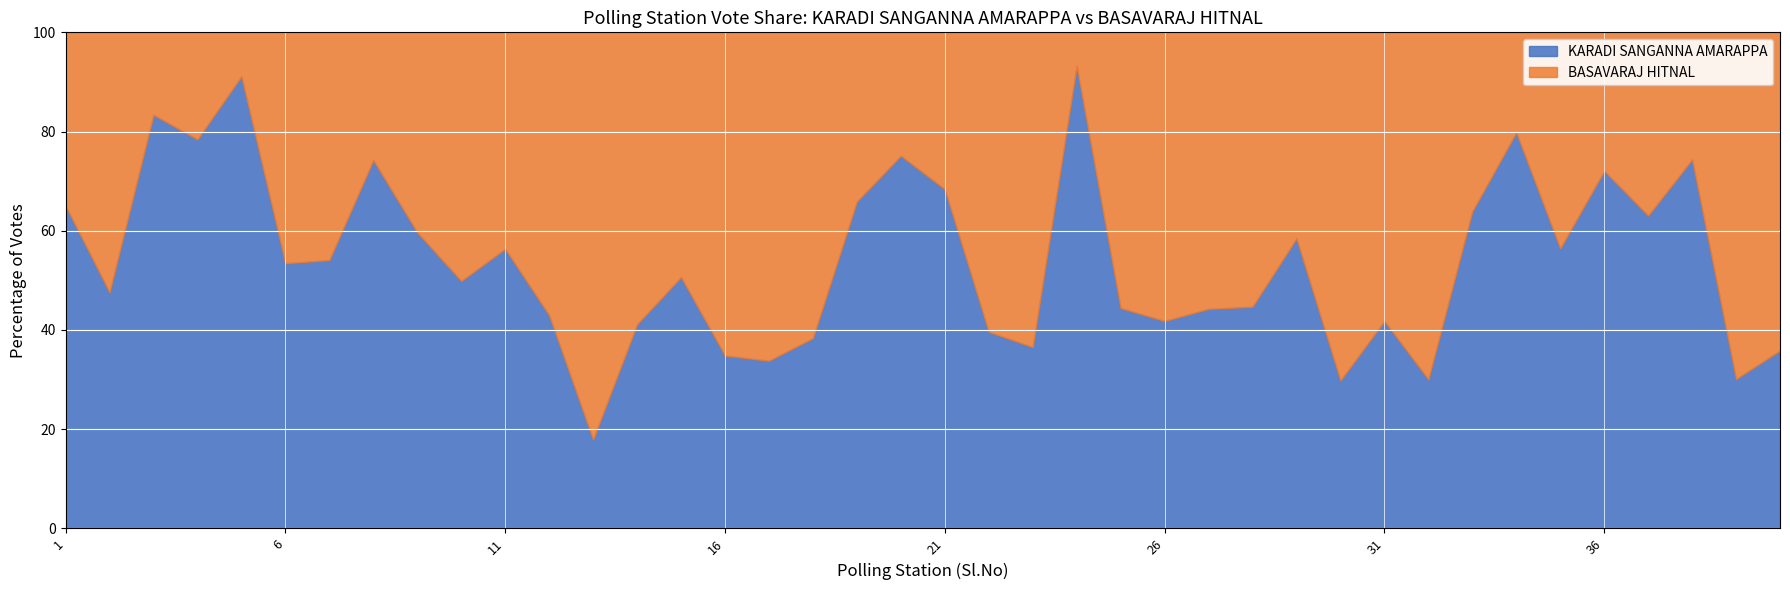

Read the KARADI SANGANNA AMARAPPA value at 36.

72.1